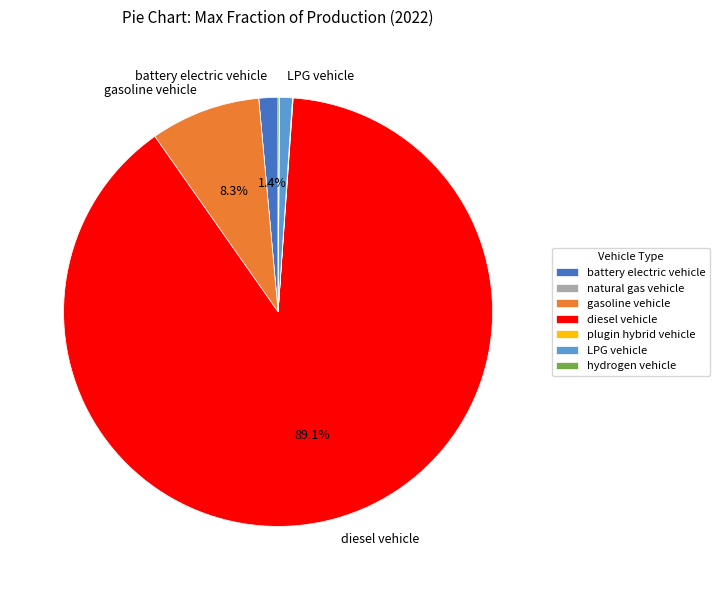

Which category has the biggest portion of the pie?

diesel vehicle